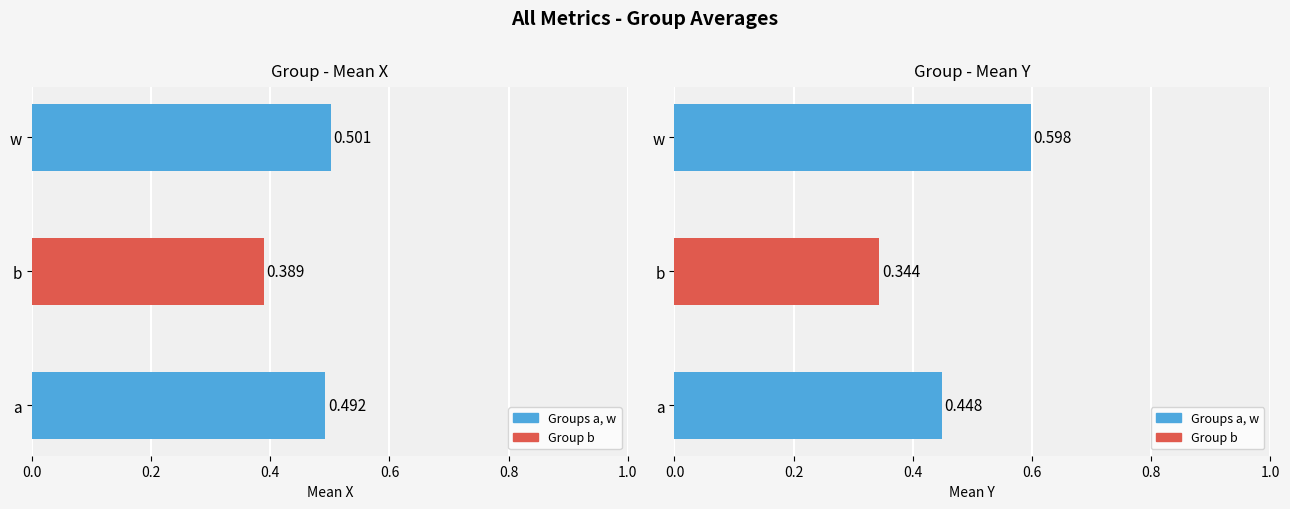

The chart shows a value of 0.3 at w. True or false?

False